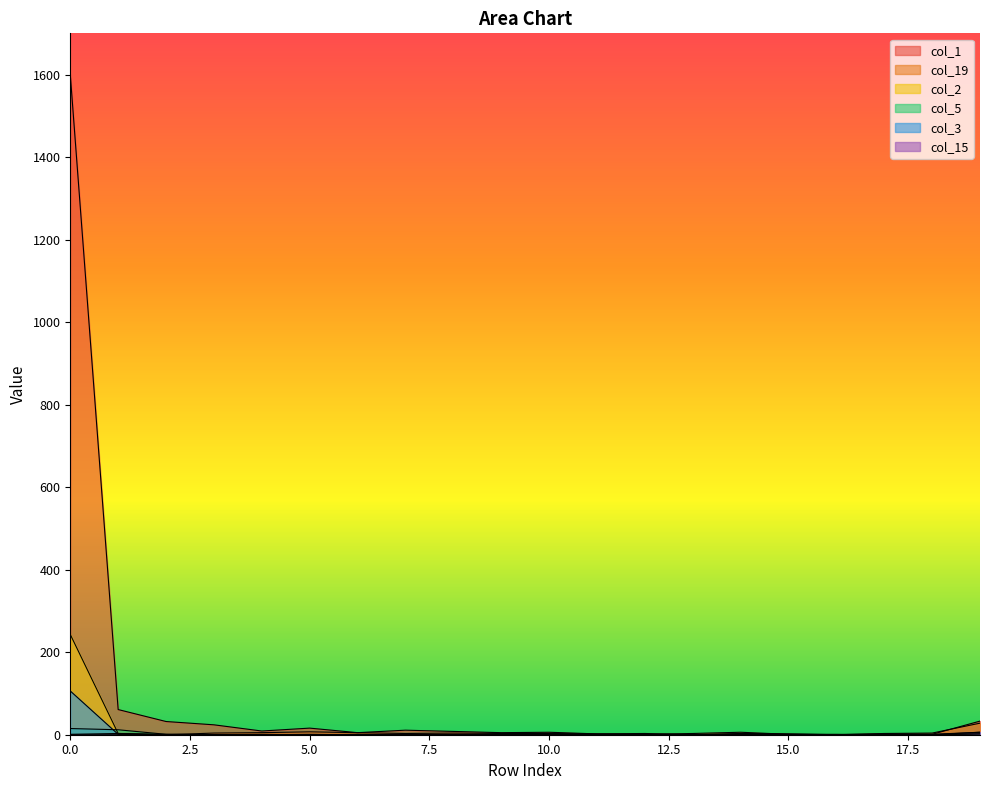

Reading right to left, transcribe all the data shown in this chart.

col_1: 33	1	2	0	2	3	0	3	2	6	5	8	11	5	16	9	24	32	61	1600
col_19: 28	4	3	0	1	6	3	1	2	3	3	4	3	5	7	5	4	0	3	1
col_2: 2	0	0	0	0	0	0	0	0	0	0	0	0	0	1	0	0	1	3	243
col_5: 2	0	0	0	0	0	0	0	0	0	0	0	1	0	0	0	0	1	12	15
col_3: 6	0	0	0	0	0	0	0	0	0	0	0	0	0	0	0	0	0	1	106
col_15: 6	1	0	1	1	2	0	0	1	1	0	1	0	1	0	1	0	0	0	0